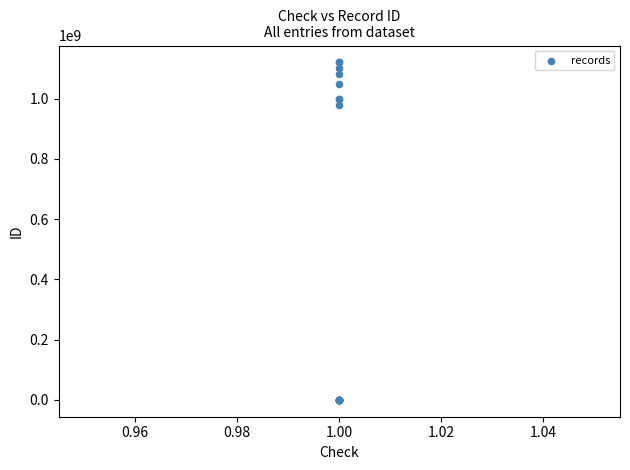

What Y value in the scatter plot is closest to 560055645?

980001479